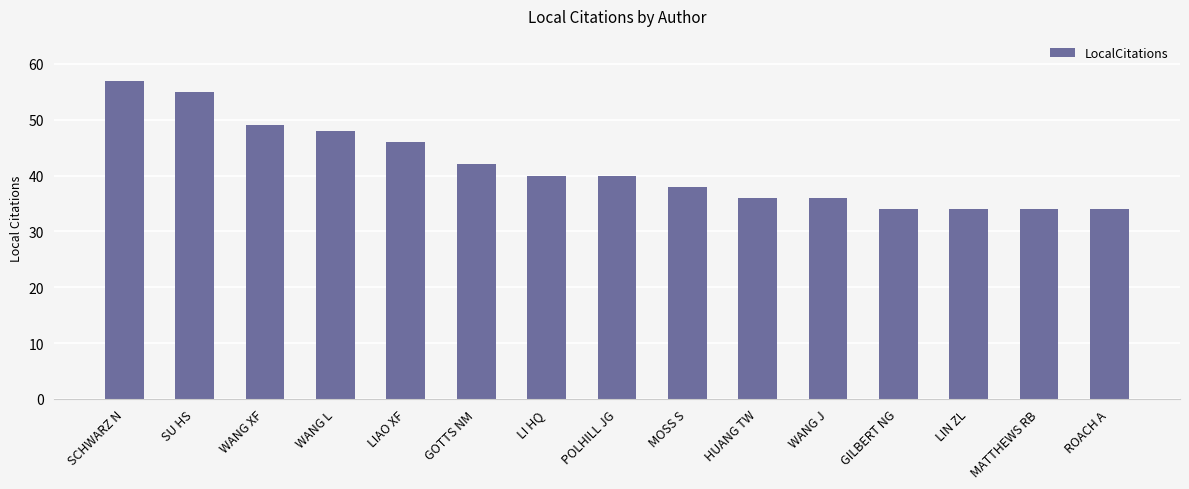

What is the value of the 13th bar from the left?

34